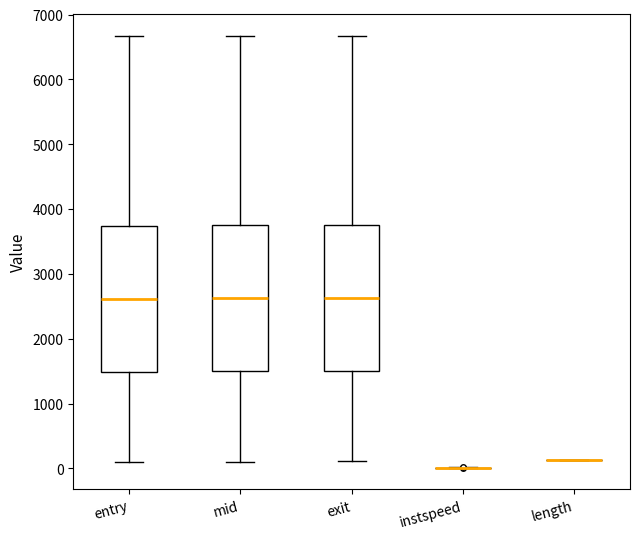

Reading left to right, read every box against the y-axis: the position of its median line, the range the box covers, and the ends of its whiskers. The values are not printed on the chart, so give them approximately, as read against the axis.

entry: median 2600, box 1500 to 3700, whiskers 100 to 6700
mid: median 2600, box 1500 to 3700, whiskers 100 to 6700
exit: median 2600, box 1500 to 3800, whiskers 100 to 6700
instspeed: box collapsed to a line at 0, whiskers 0 to 0
length: box collapsed to a line at 100, whiskers 100 to 100